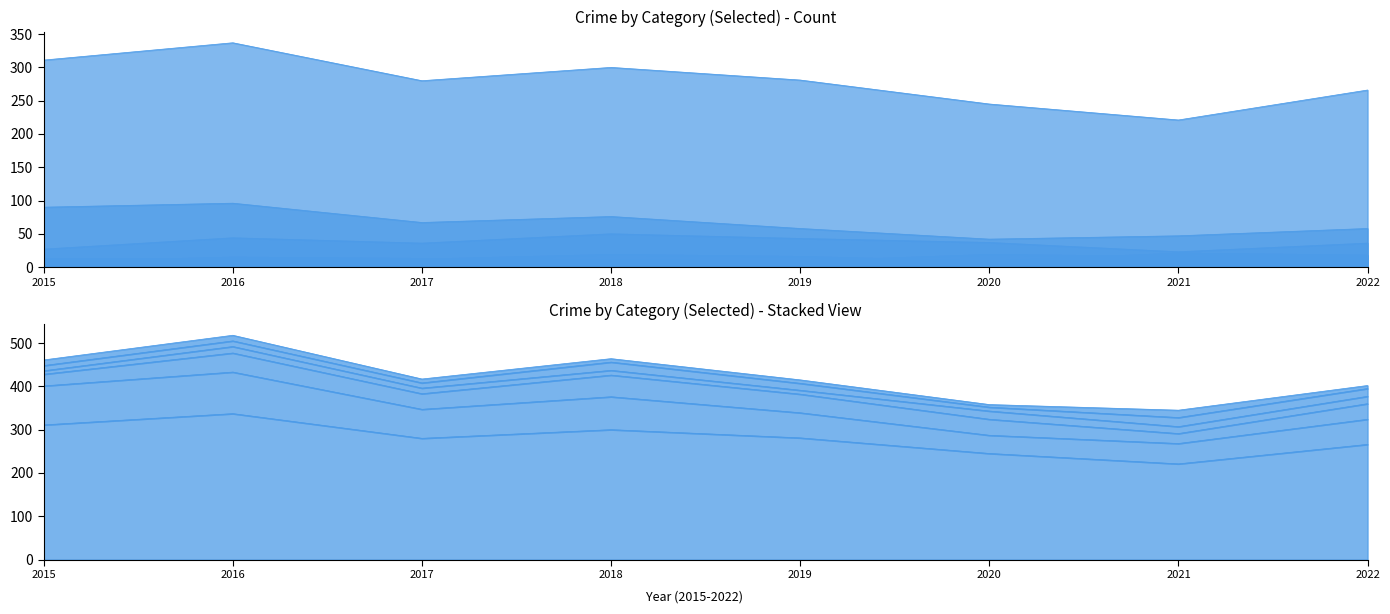

Which series has the largest range (max minus min)?

Theft